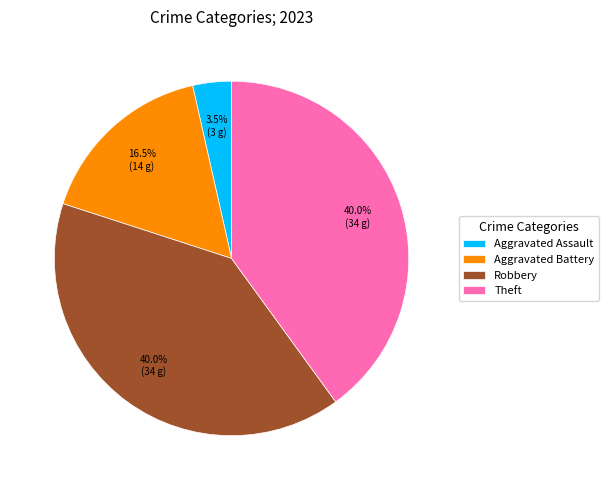

To the nearest percent, what is the average slice percentage?

25%